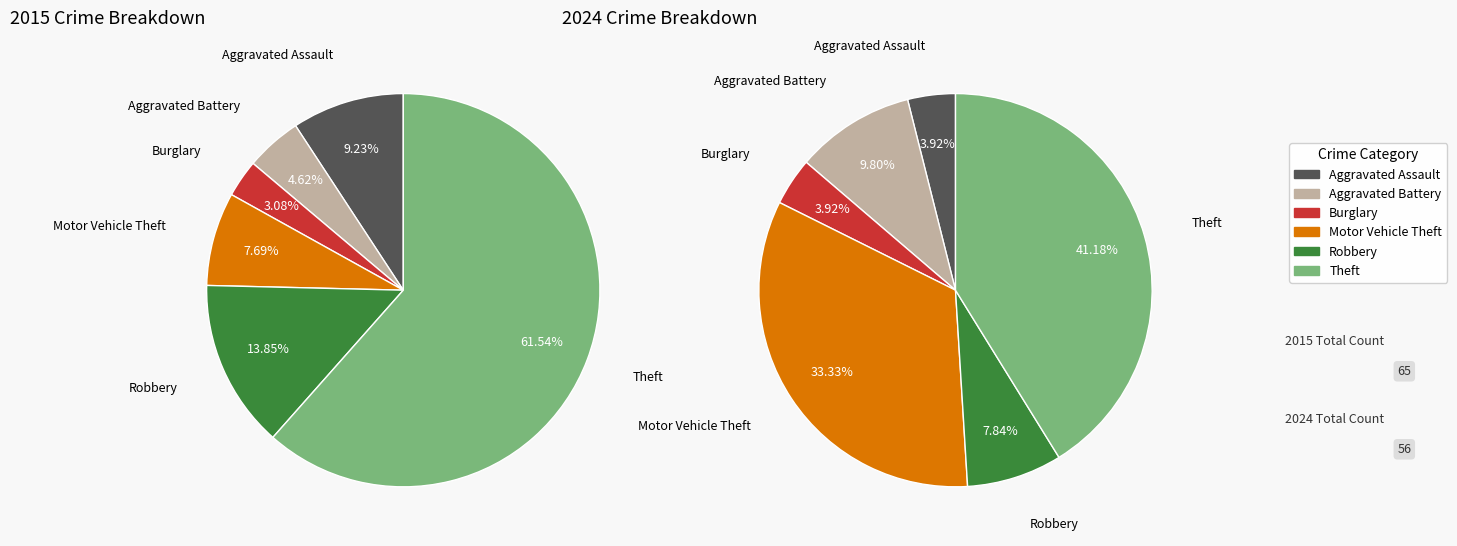

The 4 slice represents 17% of the pie. True or false?

False